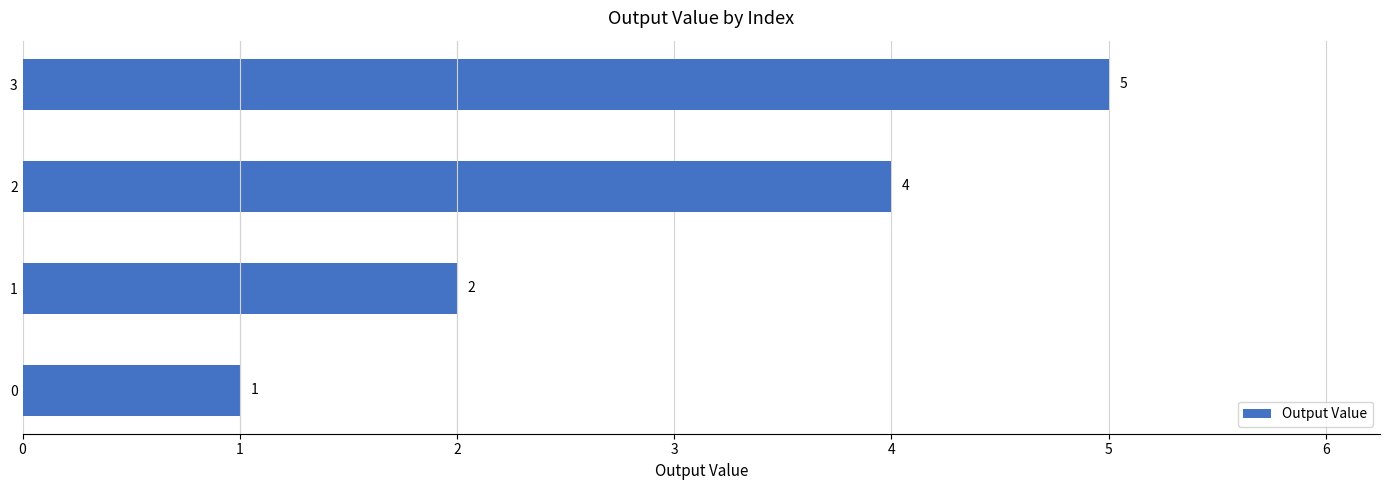

Where is the data nearest to the value 3?

1